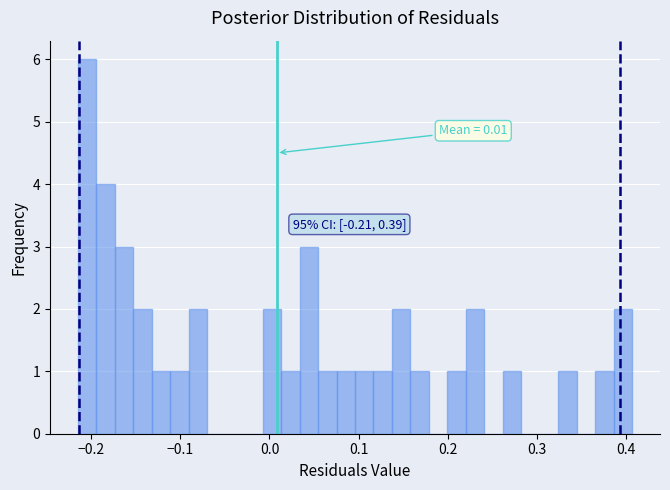

Read against the x-axis, roughly where is the centre of the tallest bar?

-0.21